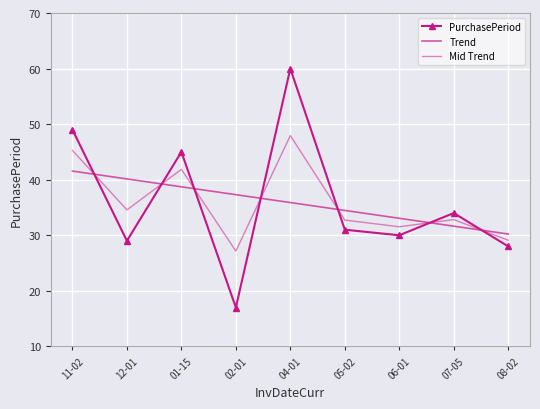

Which series has the widest spread of values?

PurchasePeriod